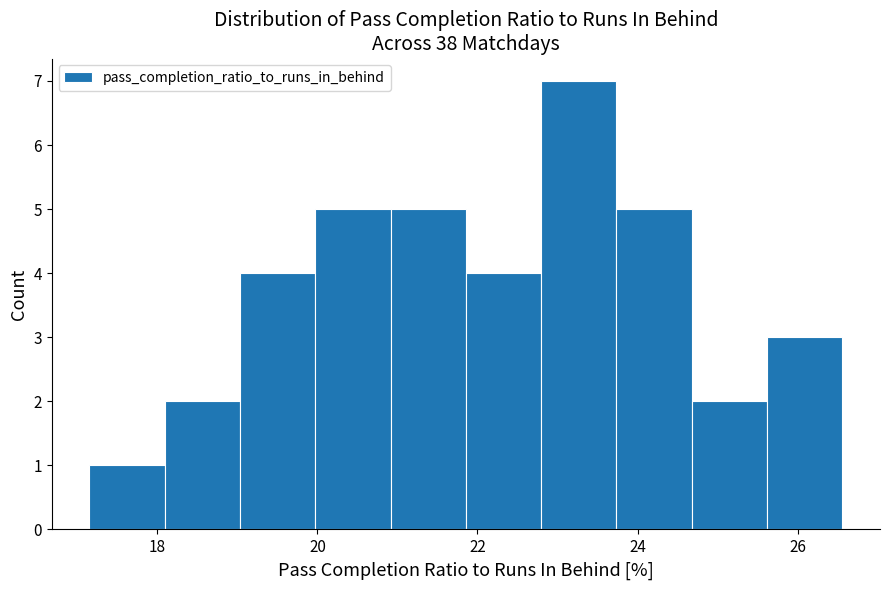

Reading left to right, transcribe this chart: for each bar, give the range it covers on the x-axis and its height. Neither the bar edges nor the heights are printed on the chart, so give them approximately, as read against the axes.

17.2 to 18.0: 1
18.0 to 19.0: 2
19.0 to 20.0: 4
20.0 to 21.0: 5
21.0 to 21.8: 5
21.8 to 22.8: 4
22.8 to 23.8: 7
23.8 to 24.6: 5
24.6 to 25.6: 2
25.6 to 26.6: 3